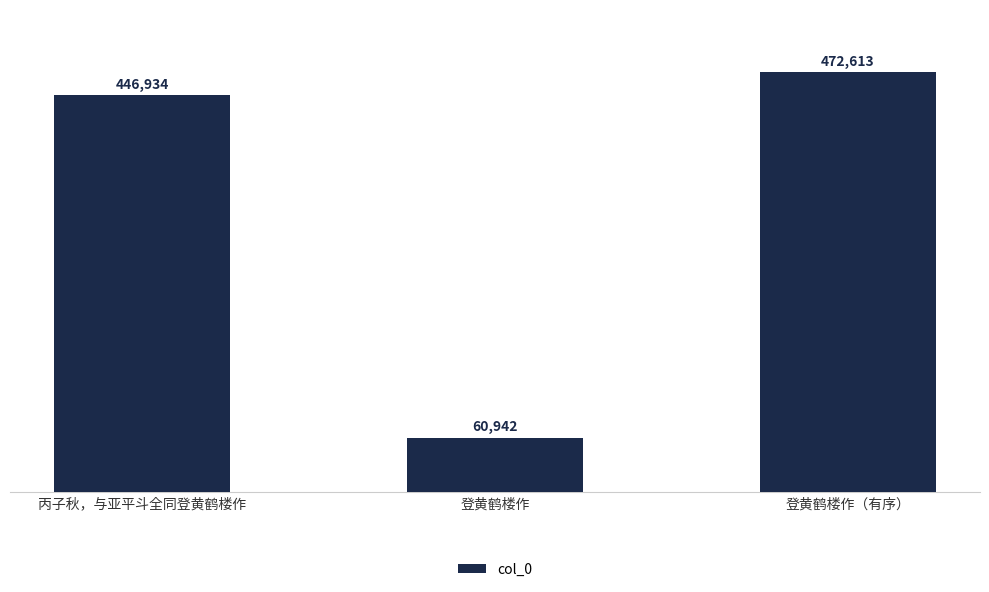

At which category does the chart reach its peak across all series?

登黄鹤楼作（有序）